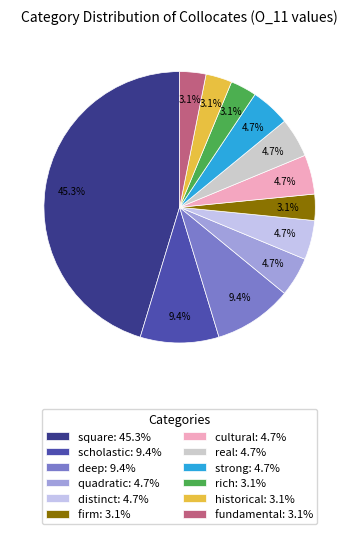

What is the ratio of the value at cultural to the value at fundamental?

1.5